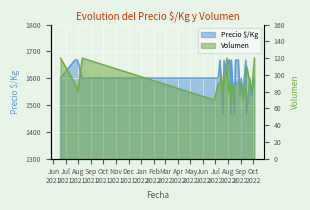

What position from the right is 2022-09-23?

3